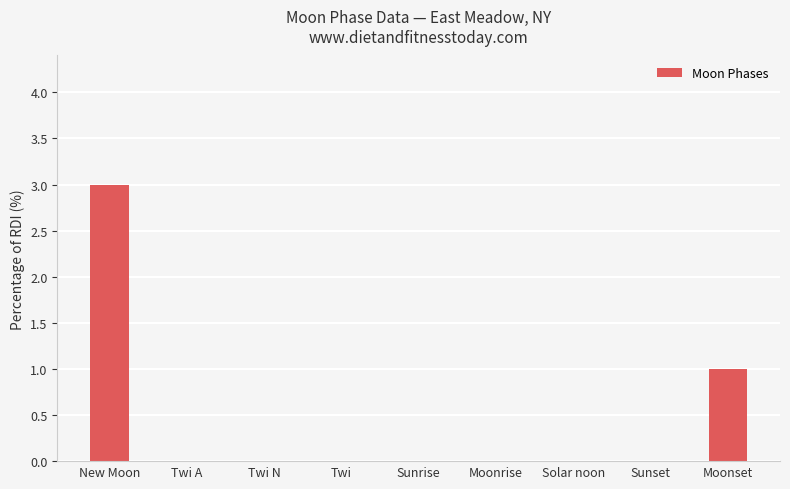

At which label is the value closest to 1?

Moonset